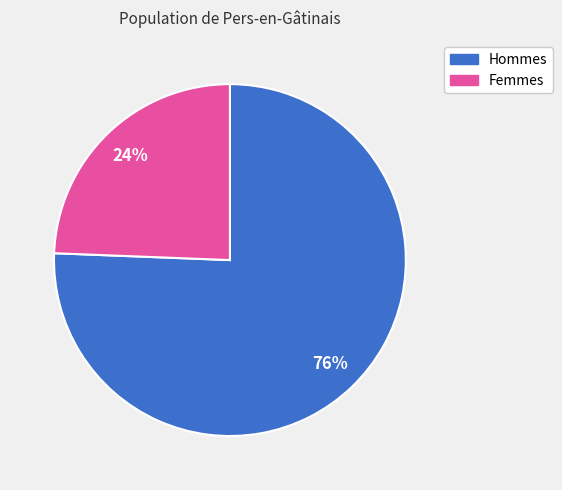

Which slice is the smallest?

Femmes